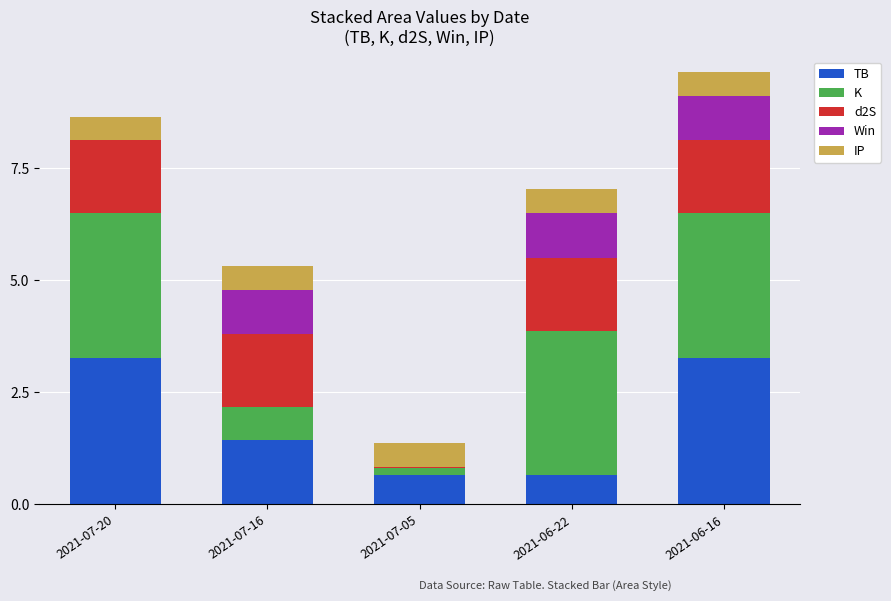

What is the total value across all series at 2021-07-16?

5.3